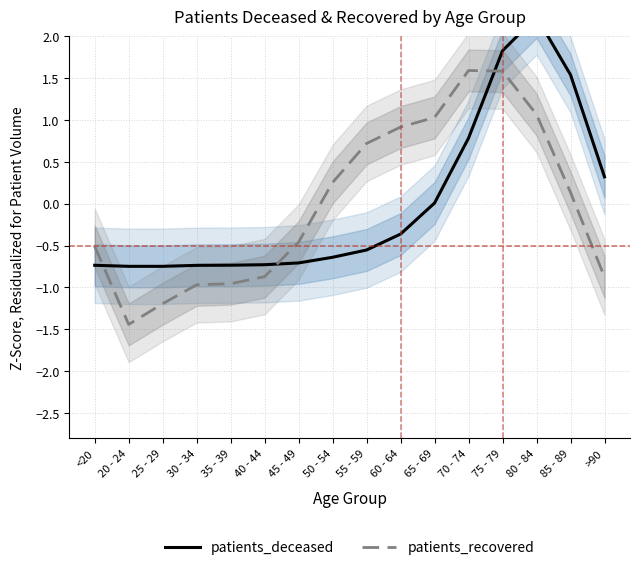

True or false: patients_deceased and patients_recovered intersect in this chart.

True